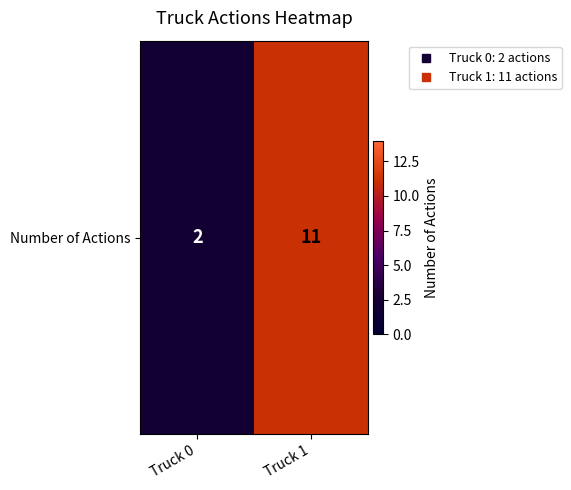

What is the change in value from Truck 0 to Truck 1?

+9